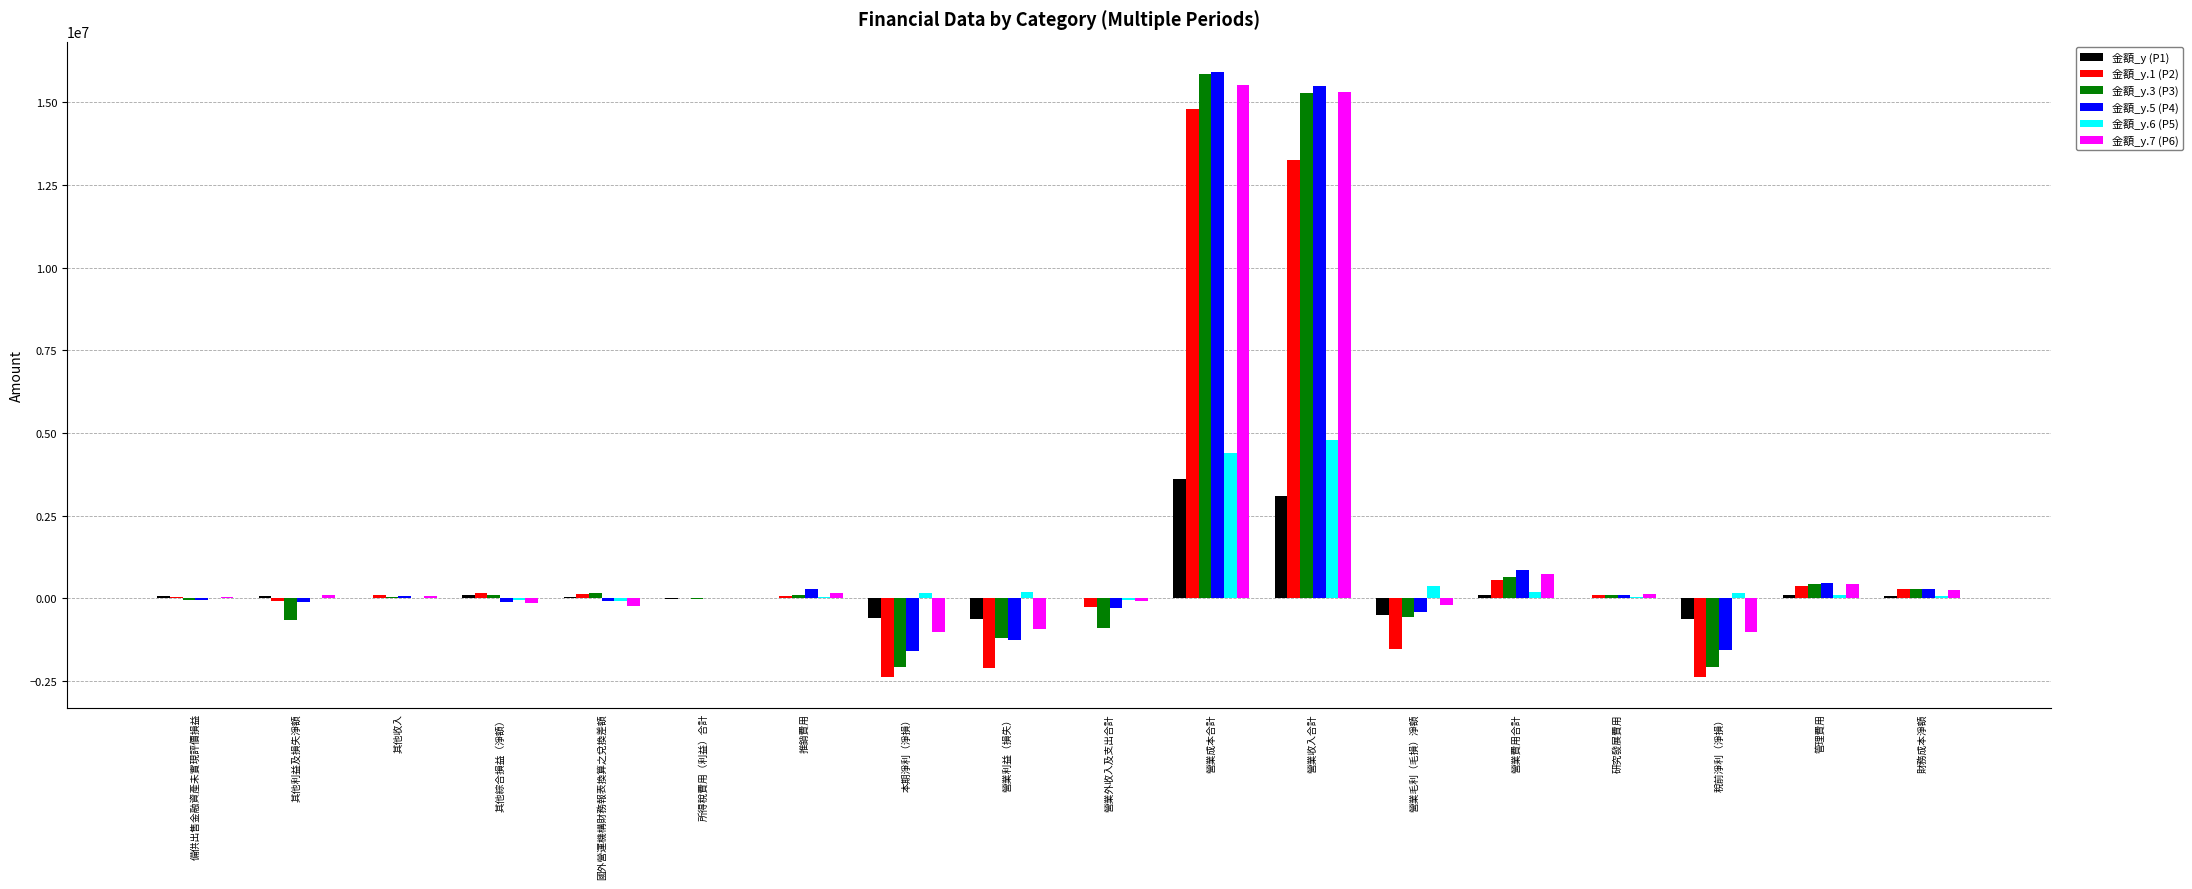

What are all the series names shown in the legend?

金額_y (P1), 金額_y.1 (P2), 金額_y.3 (P3), 金額_y.5 (P4), 金額_y.6 (P5), 金額_y.7 (P6)